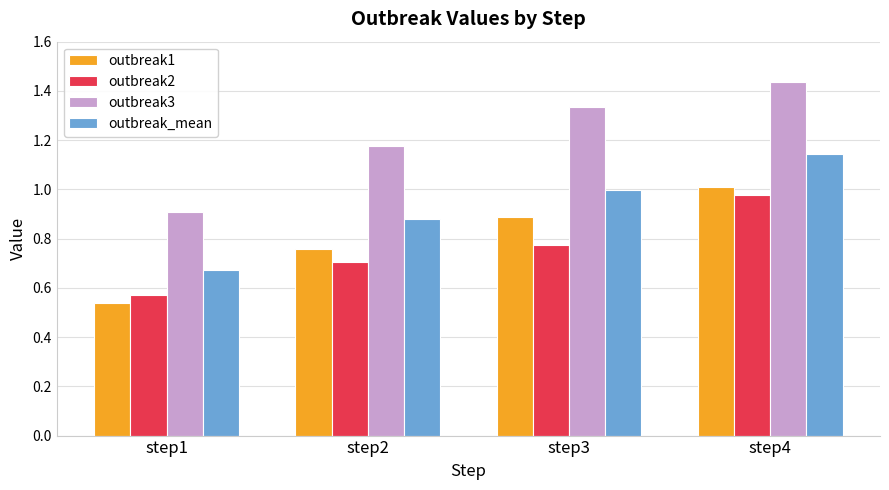

What is the difference between the outbreak2 values at step4 and step3?

0.2